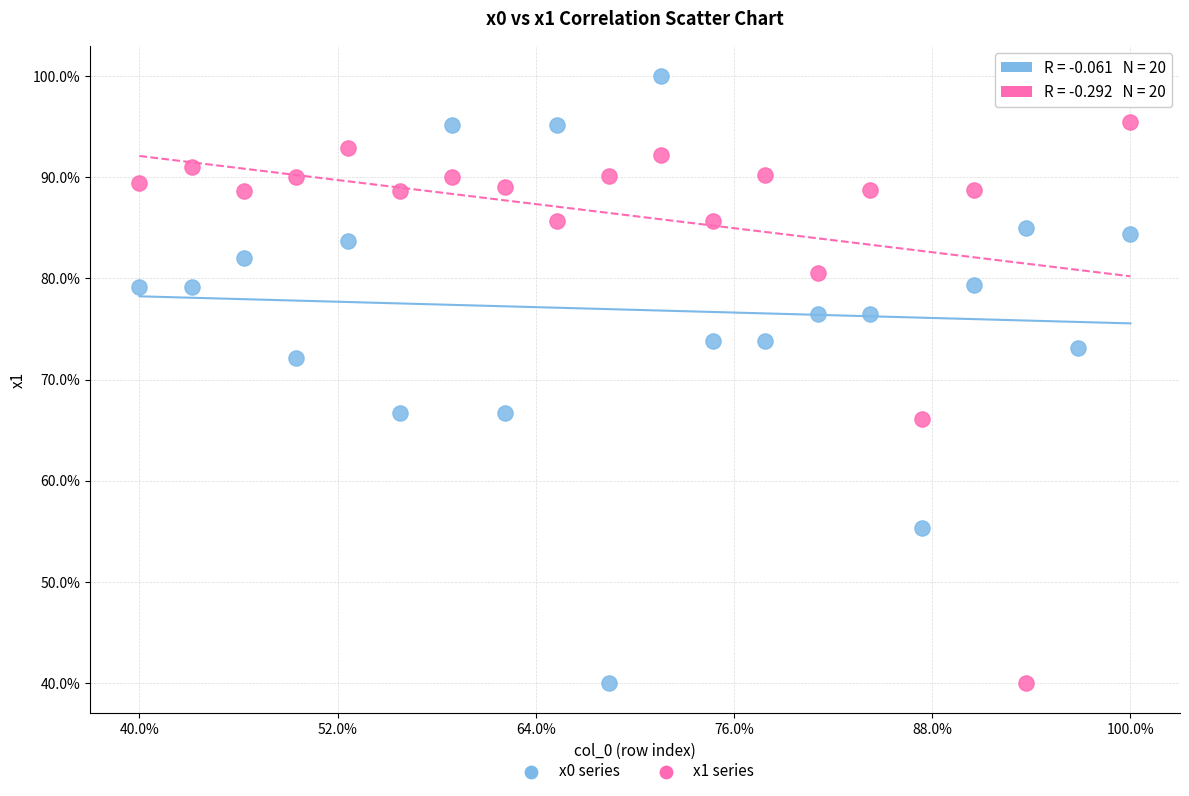

Across all data points, what is the range of Y values (max minus min)?

60.0